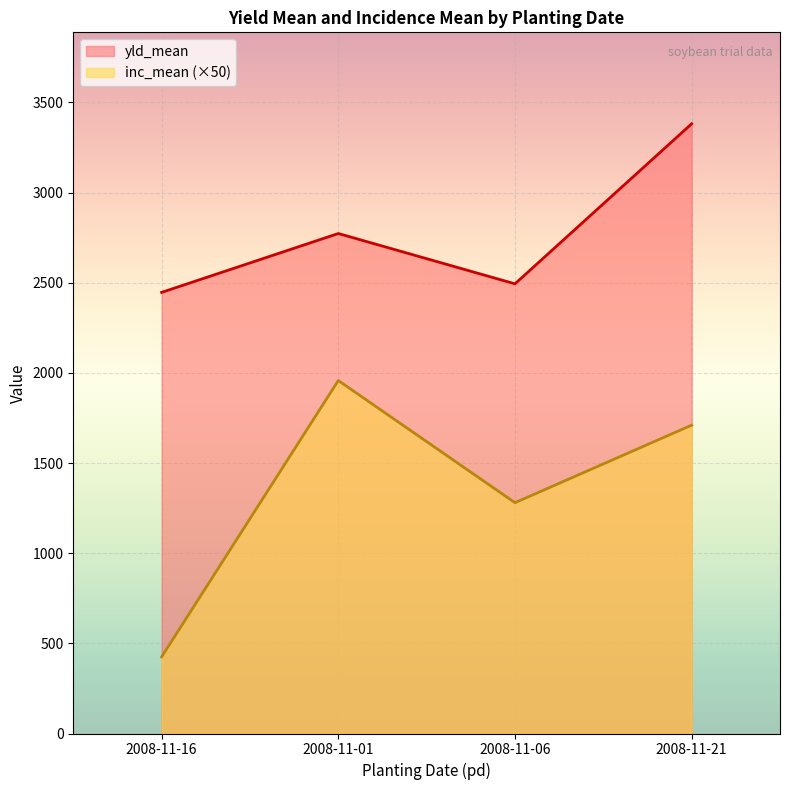

At which category does yld_mean reach its first local peak?

2008-11-01